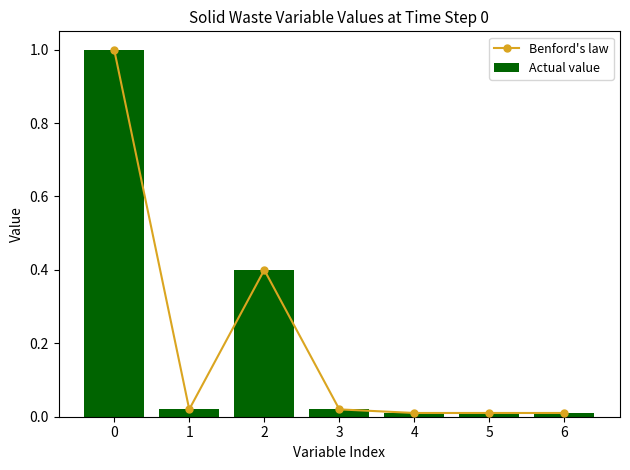

Rank the series at 2 from lowest to highest value.

Benford's law, Actual value